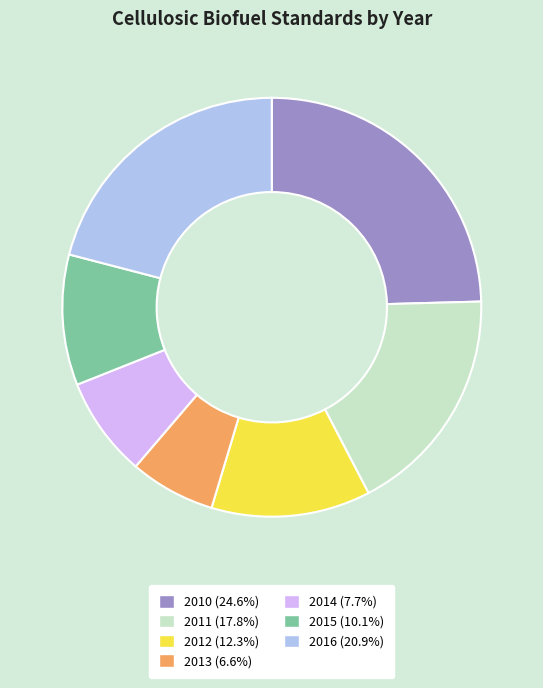

Which has a higher value, 2012 or 2013?

2012